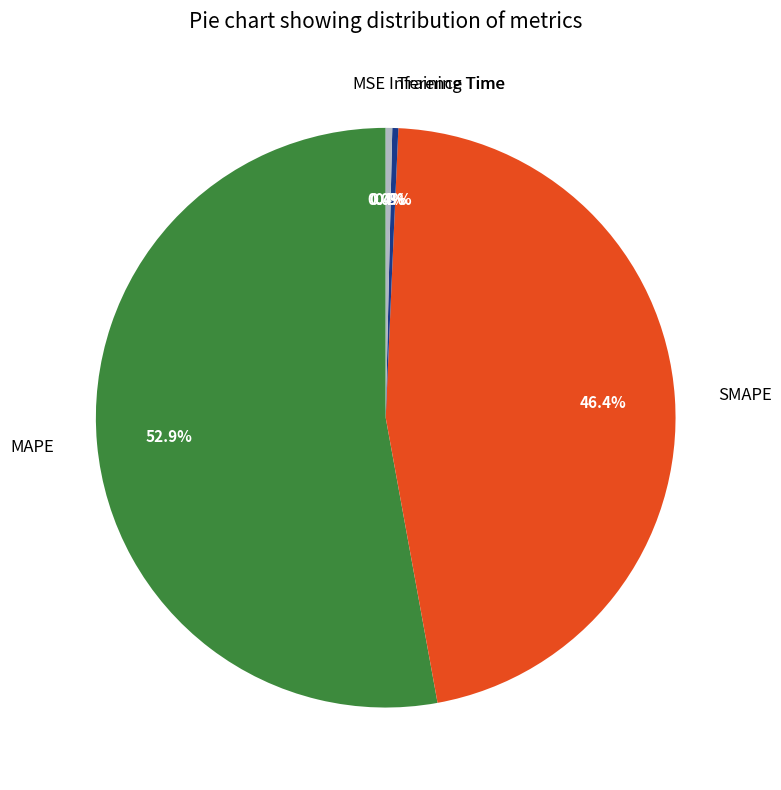

Which slice is the largest?

MAPE